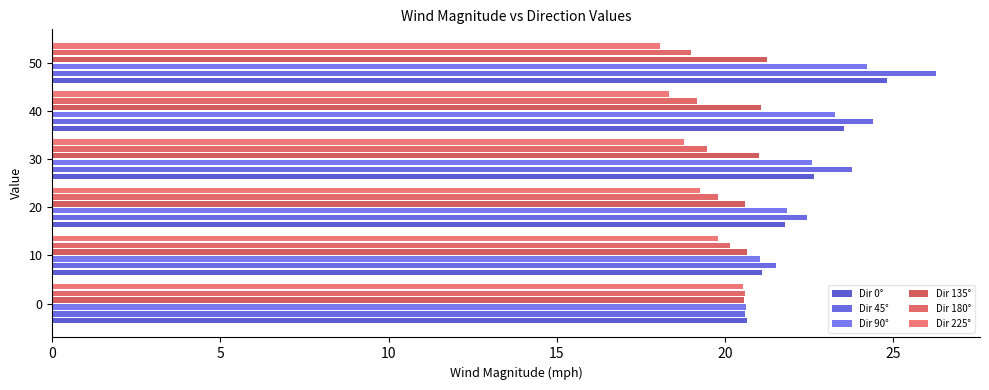

How many data points does each series have?

6